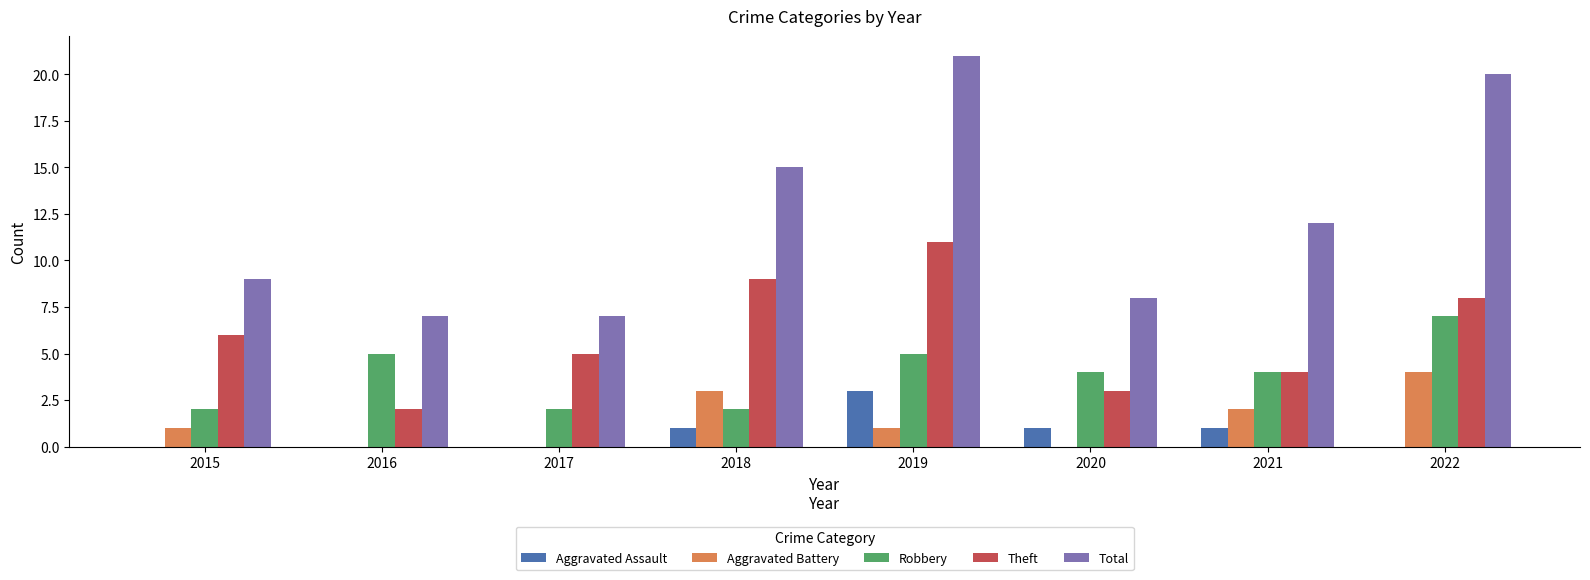

Between 2015 and 2019, which series saw the biggest shift?

Total